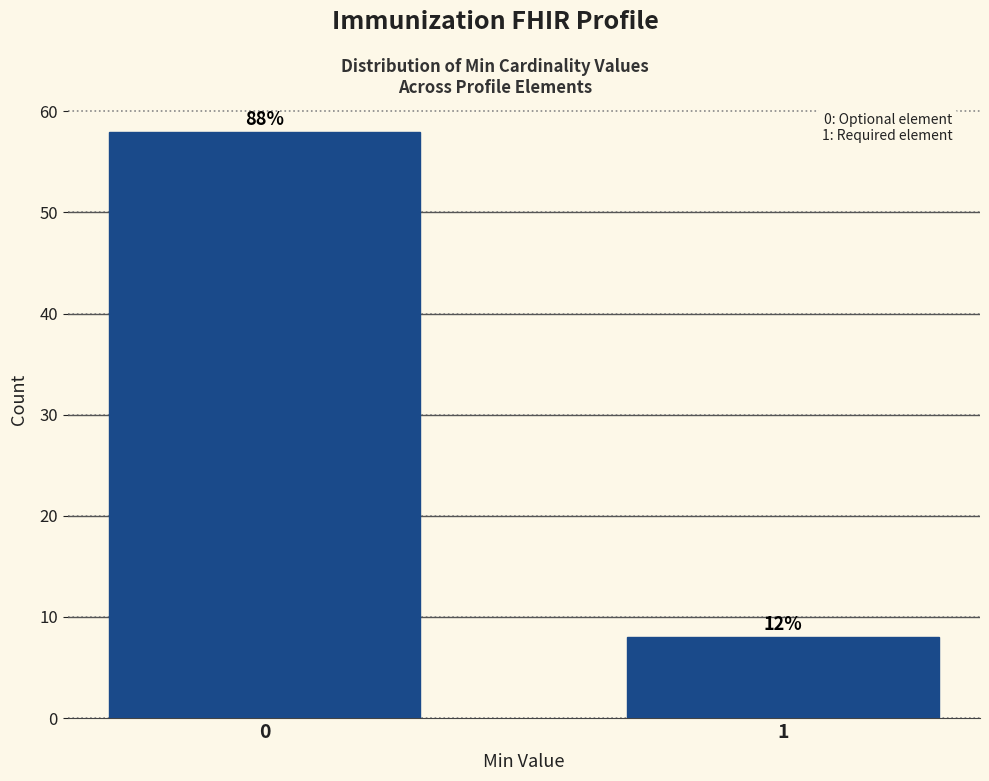

How many bars are there in total?

2